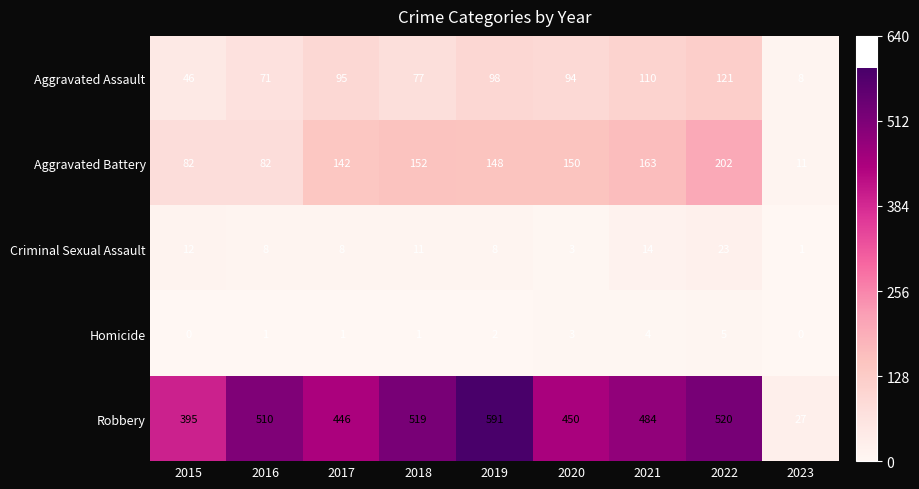

At which label does Robbery first exceed 484?

2016